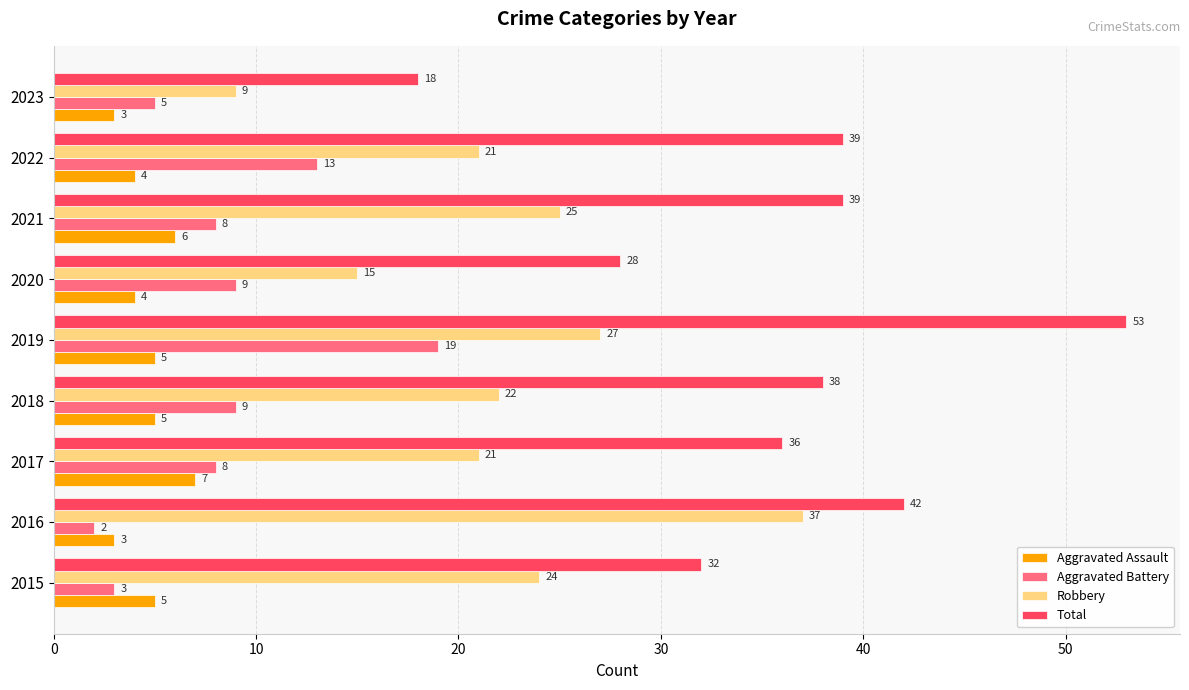

What is the sum of the Aggravated Battery values at 2015 and 2018?

12